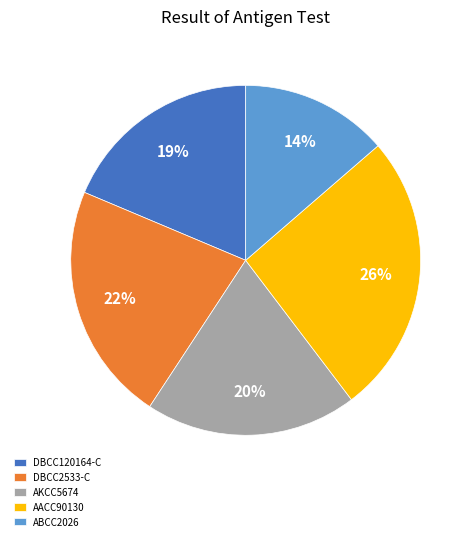

Is it true that DBCC2533-C is 22% of the pie?

True